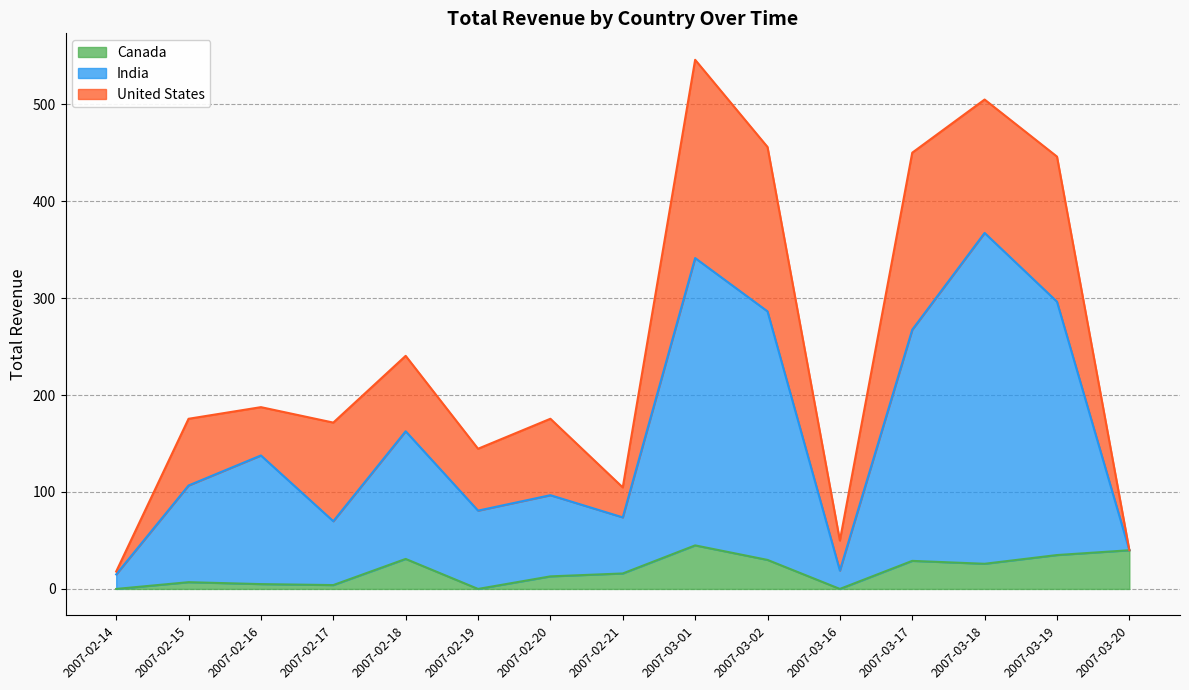

Which category has the highest value across all series?

2007-03-18